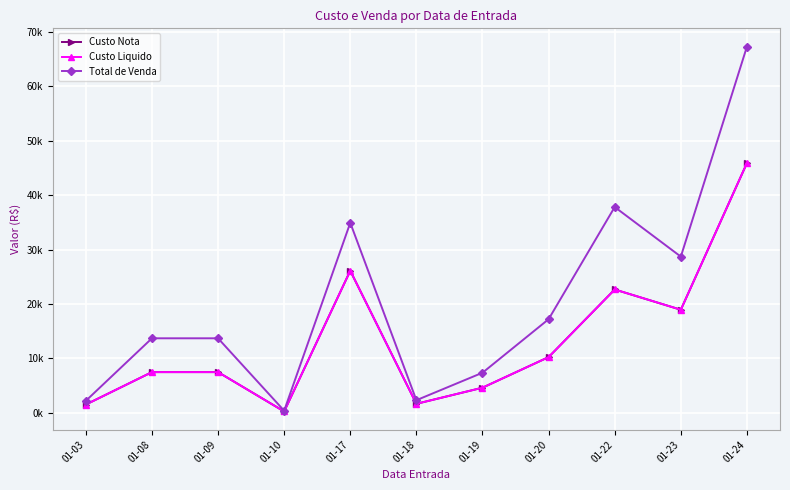

Which series has the widest spread of values?

Total de Venda